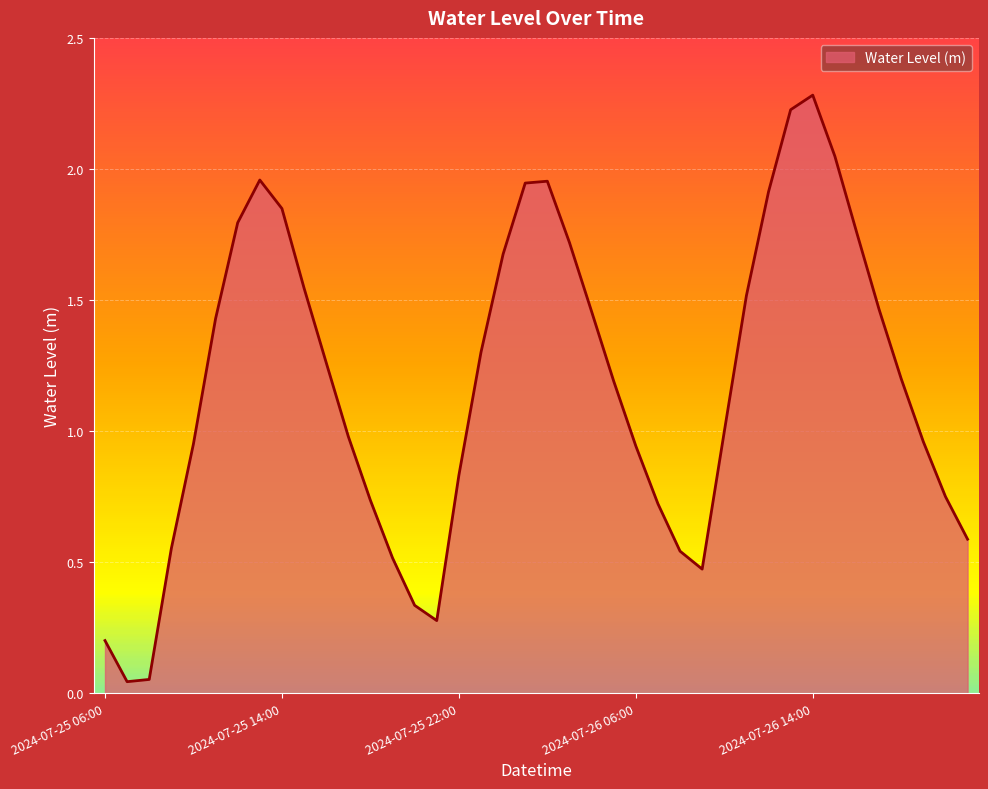

How many lines are shown in the chart?

1